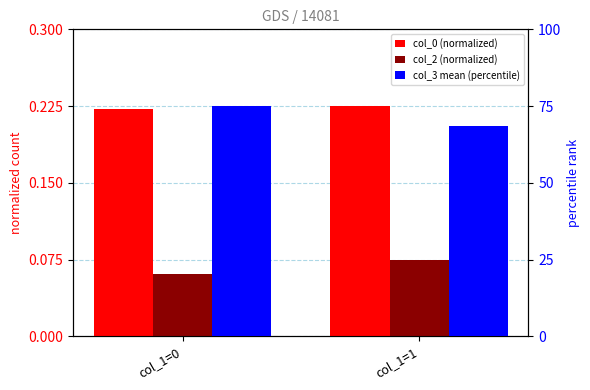

The value of col_0 (normalized) at col_1=1 is 0.4. True or false?

False